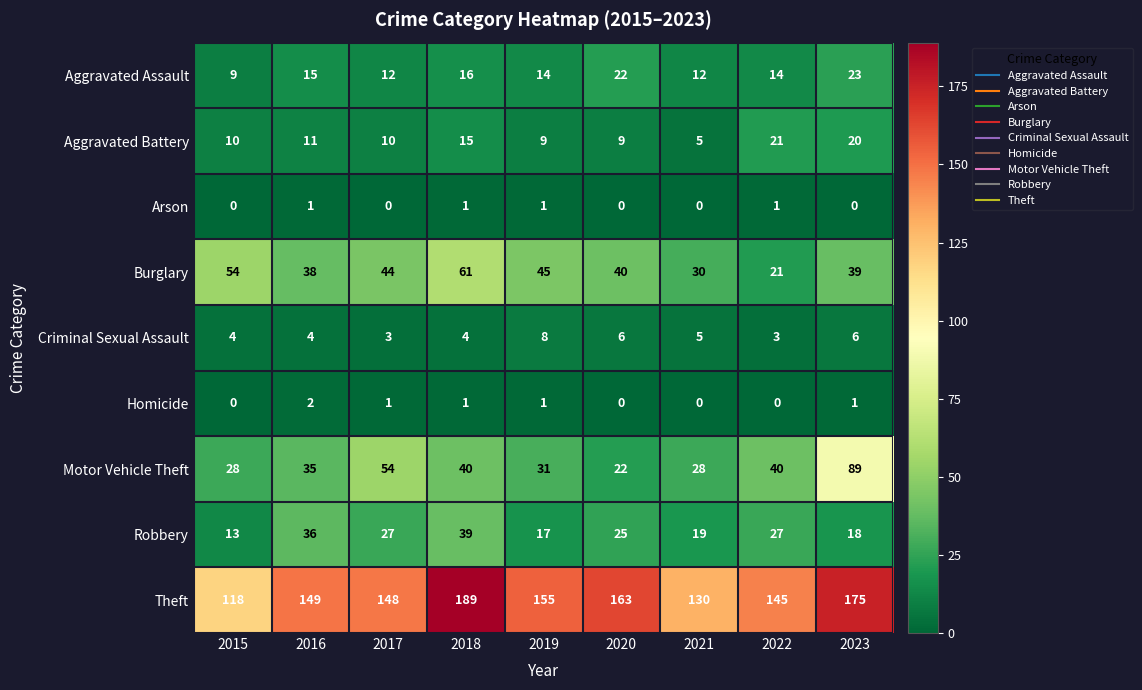

At which category is the sum across all series the highest?

2023